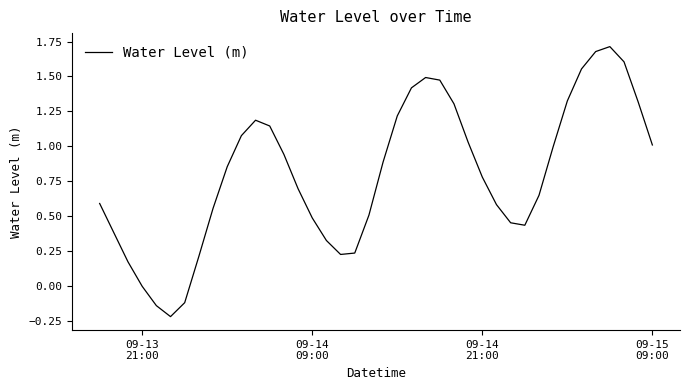

What is the difference between the maximum and minimum values?

1.9